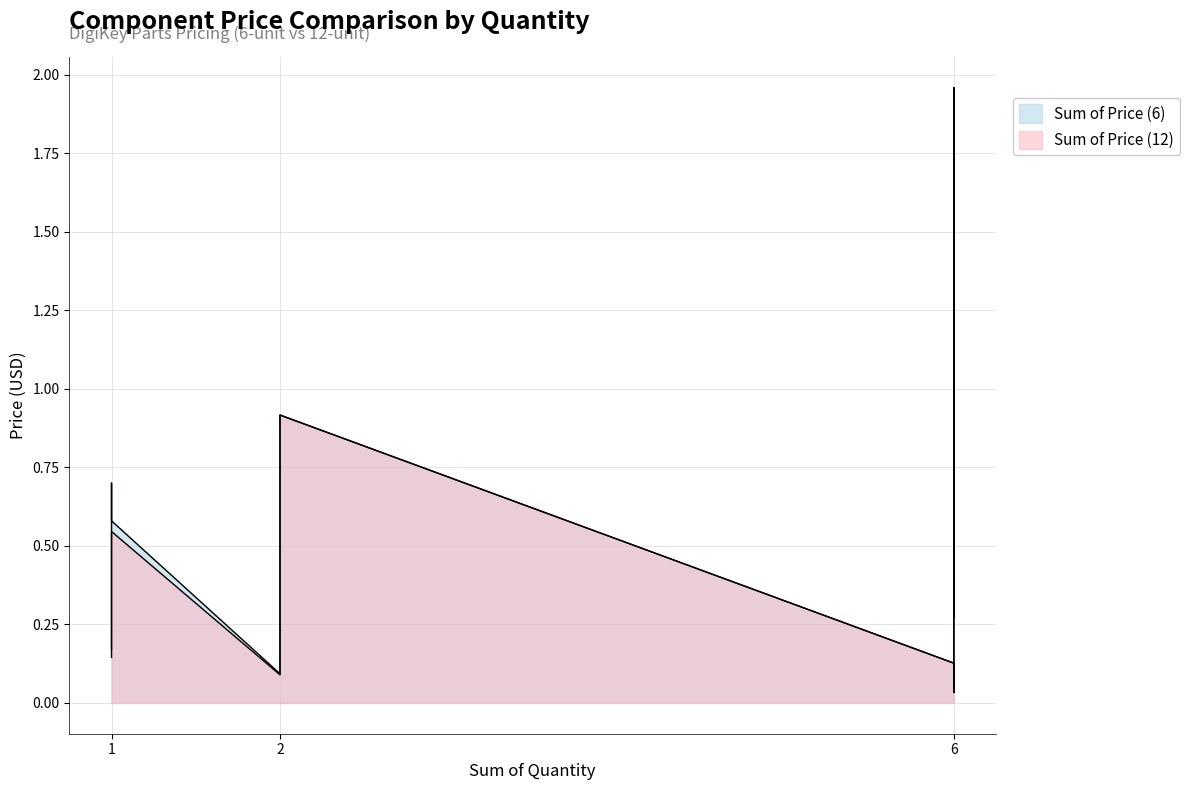

Does the chart display data point markers on the line(s)?

No